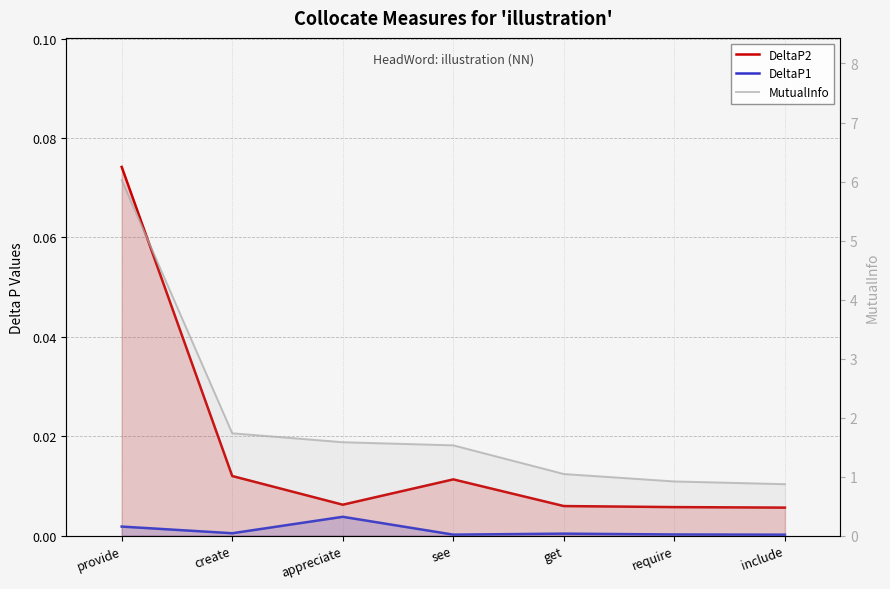

Count the number of data series in this chart.

3